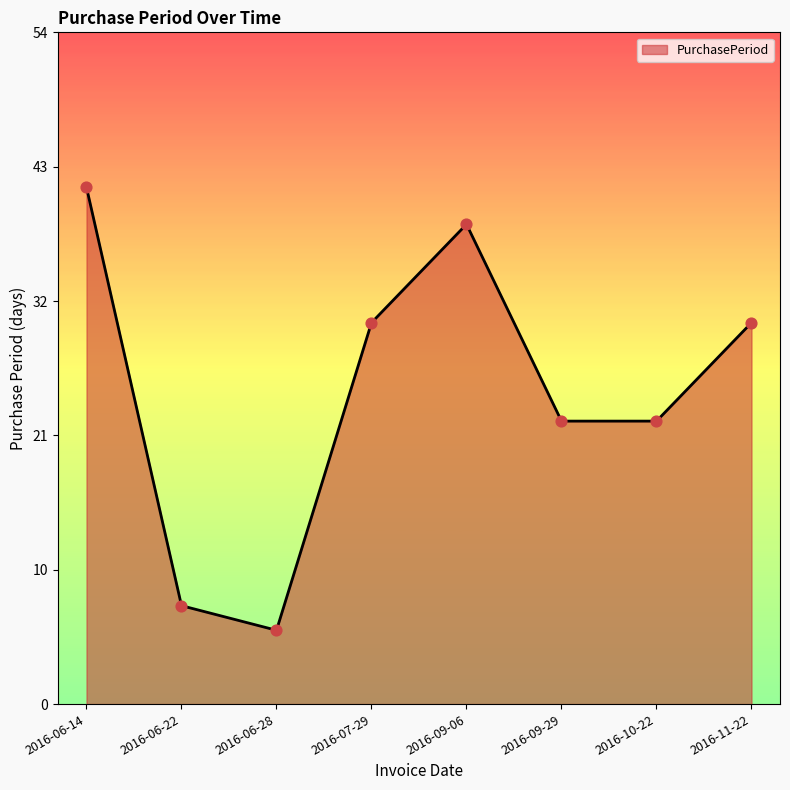

Approximately how many times larger is the value at 2016-06-22 compared to 2016-06-28?

1.3